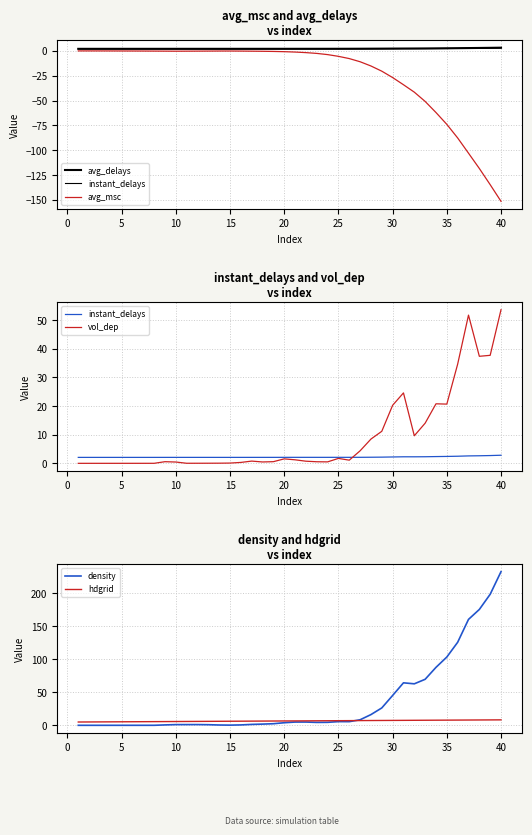

How many values in the hdgrid series exceed 6?

27